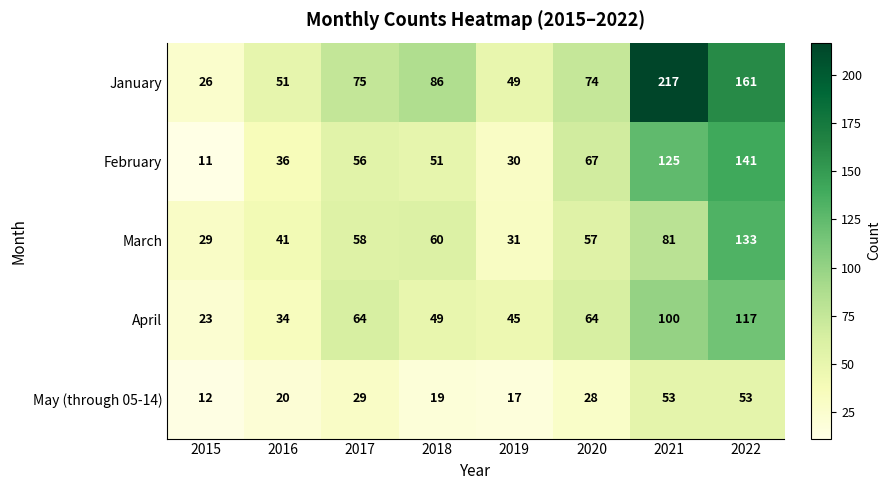

Where is February nearest to the value 76?

2020